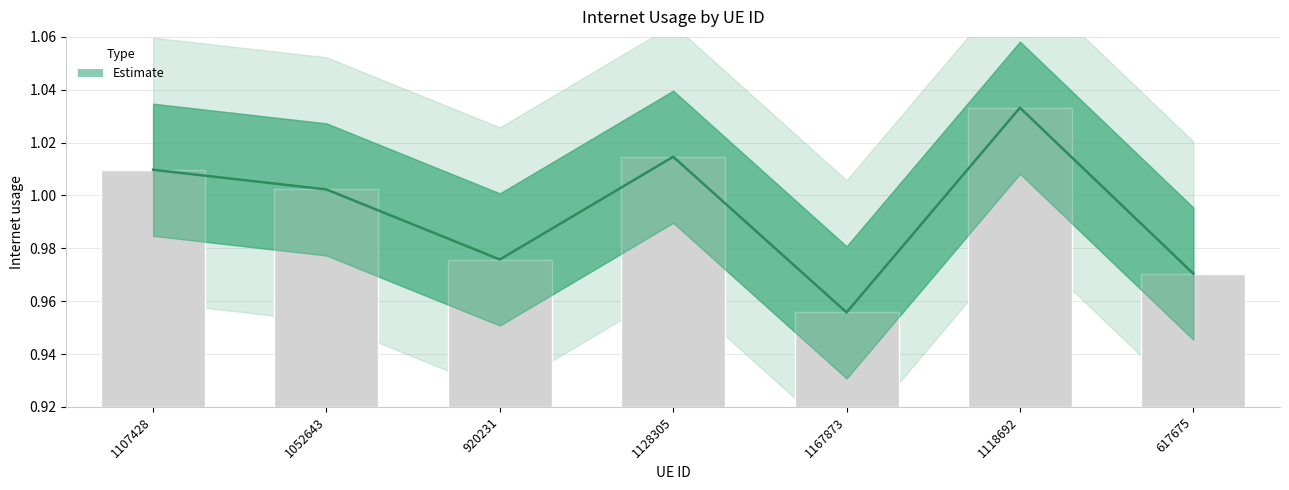

Which category has the lowest value across all series?

1167873